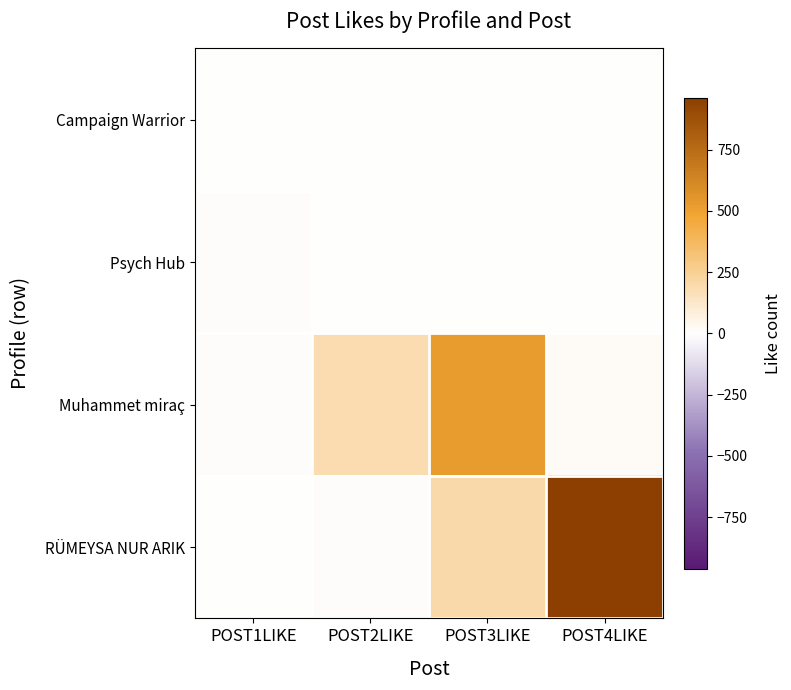

Which label corresponds to the smallest value in the chart?

POST1LIKE